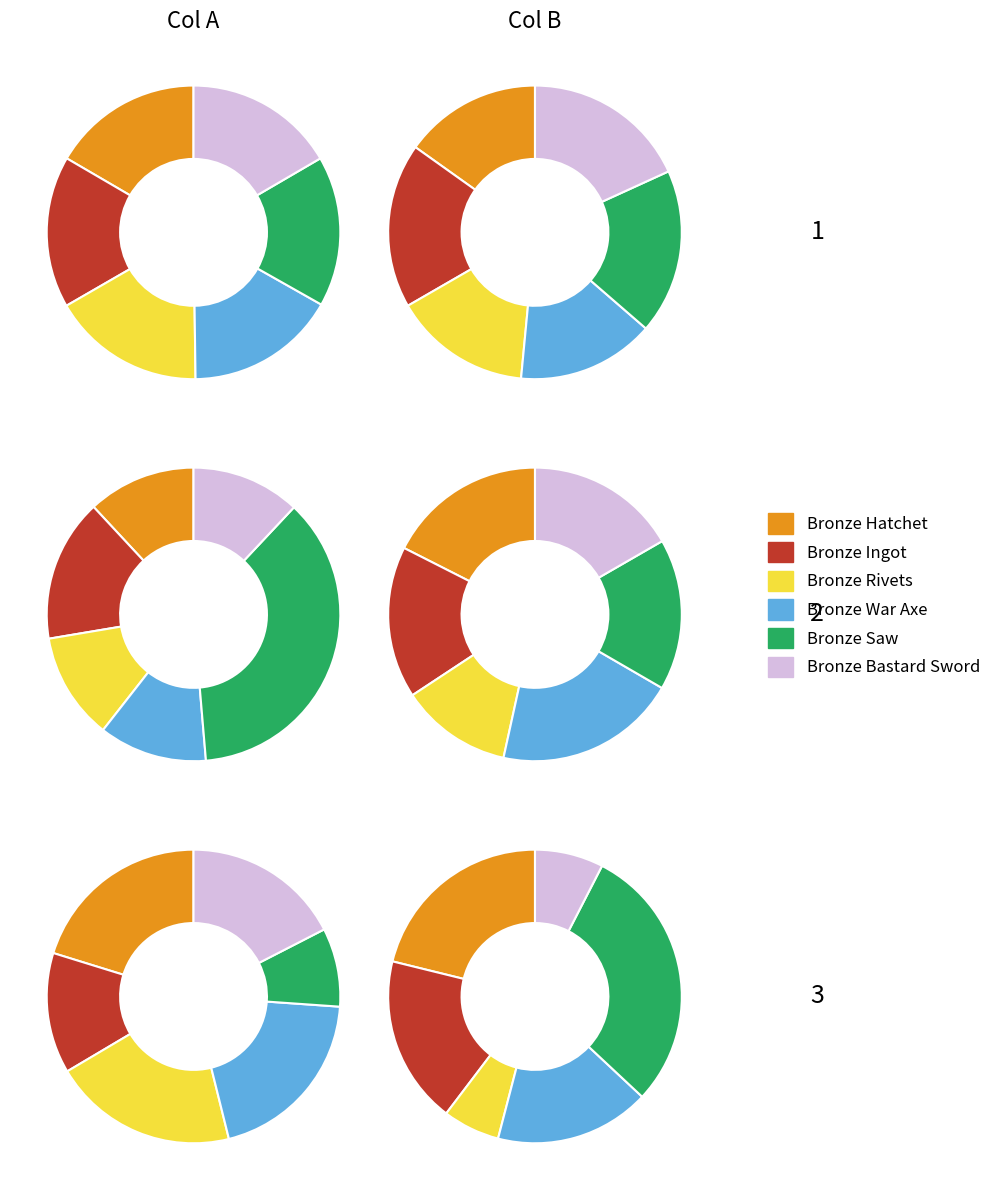

What percentage is the Bronze Ingot slice, to the nearest percent?

18%